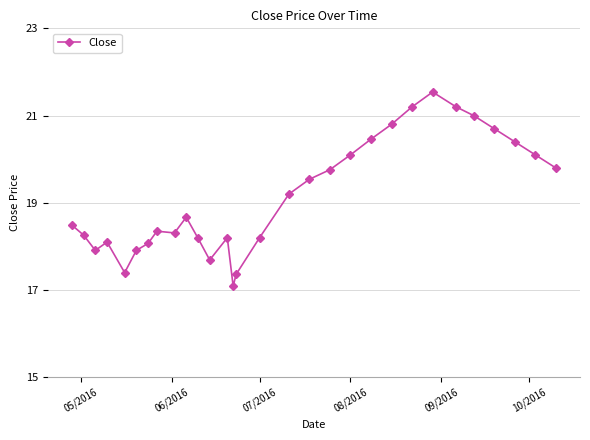

Is this an area chart (filled region under the line)?

No